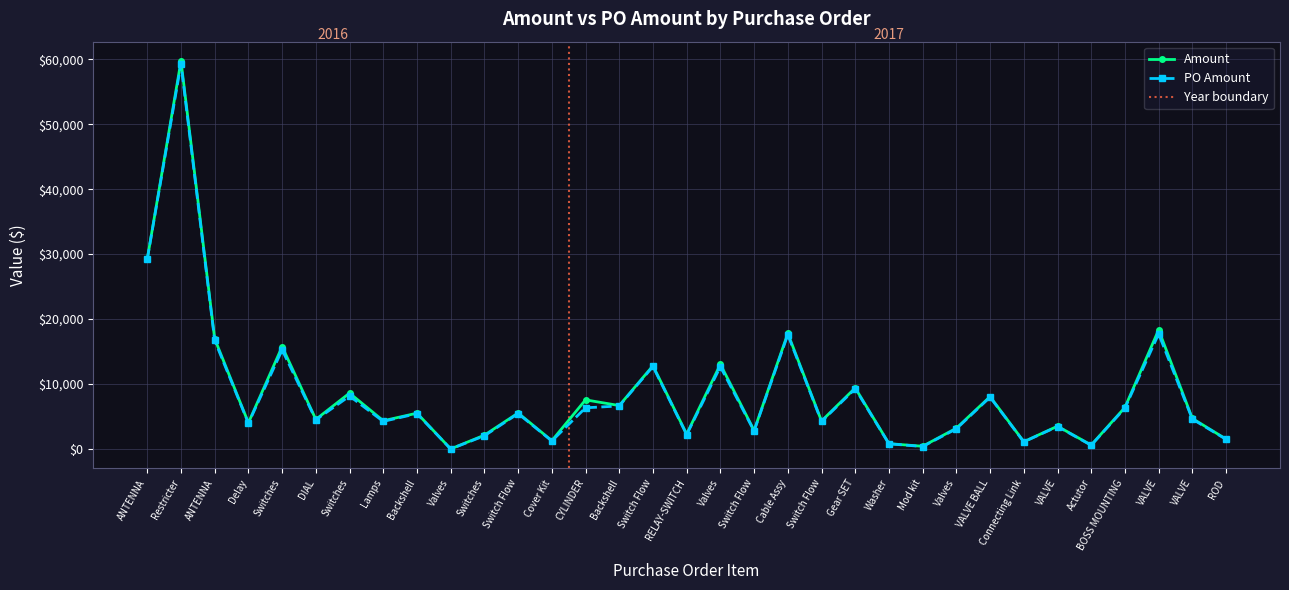

What is the average value of the PO Amount series?

8399.5